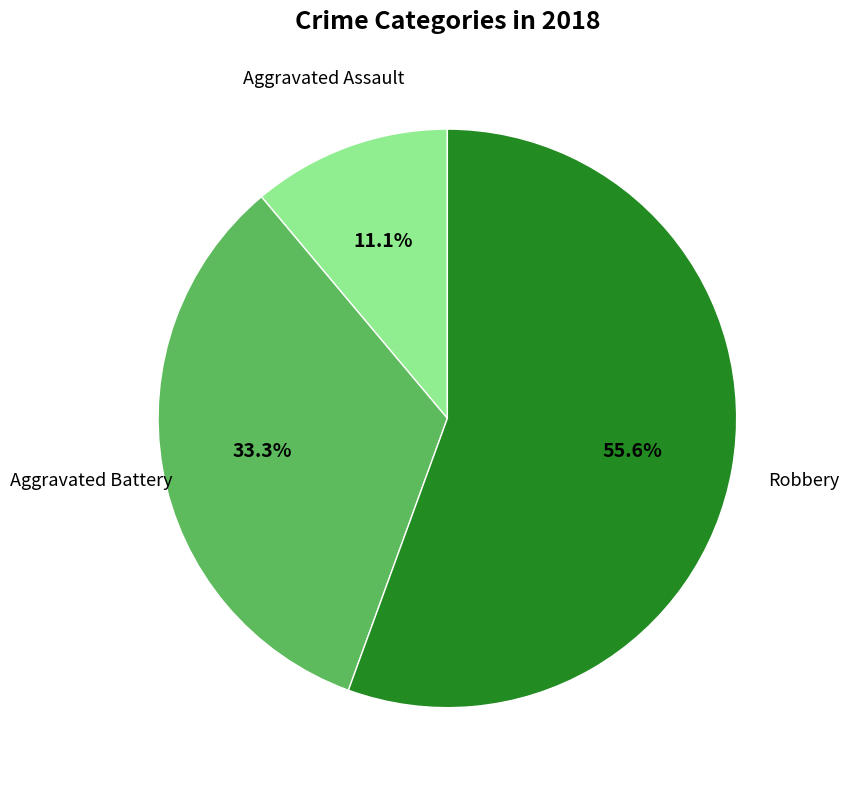

Is there a majority slice in this chart?

Yes